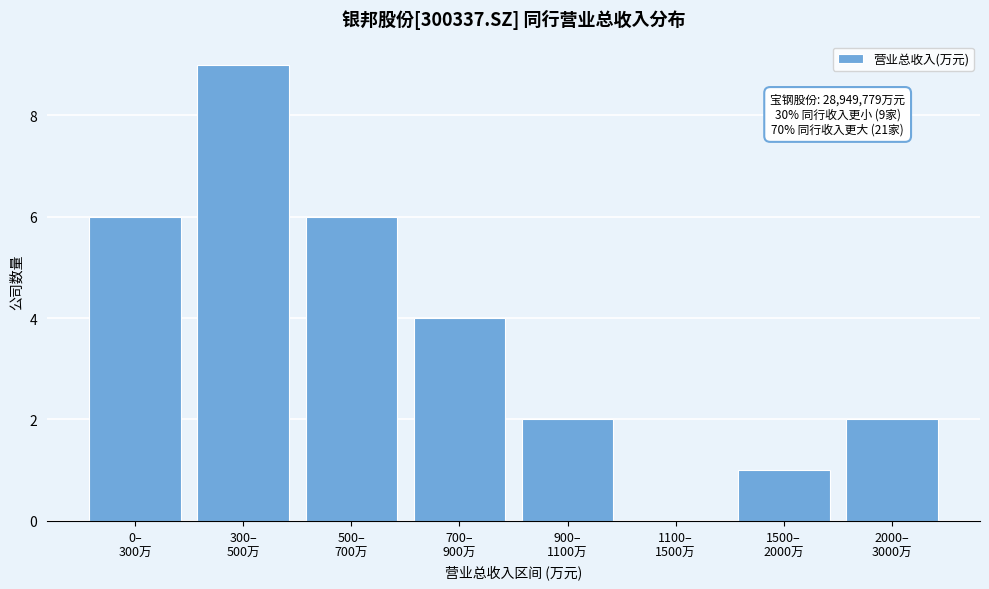

What is the maximum value shown in the chart?

9